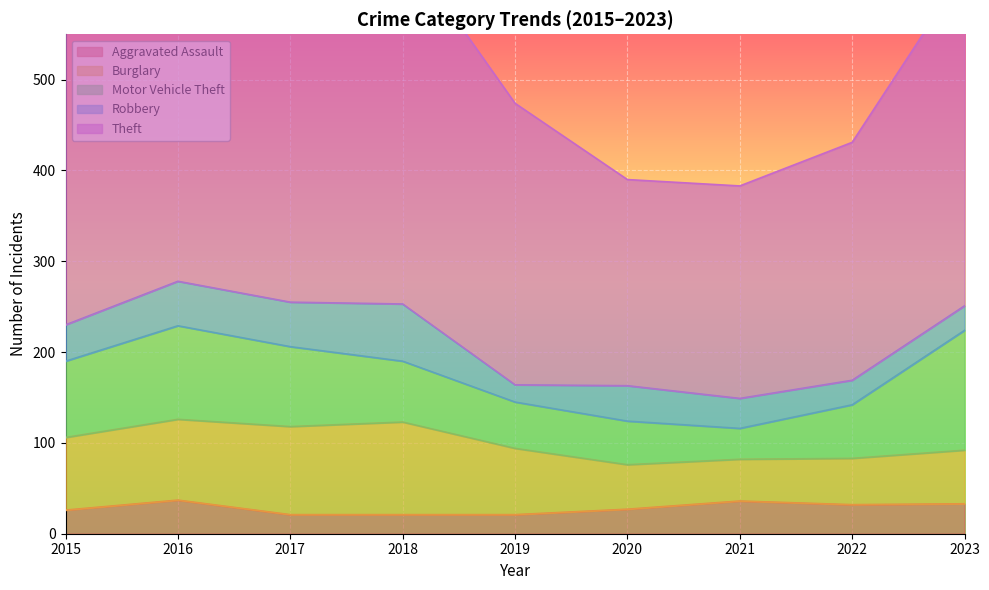

How many values in the Robbery series exceed 39?

4